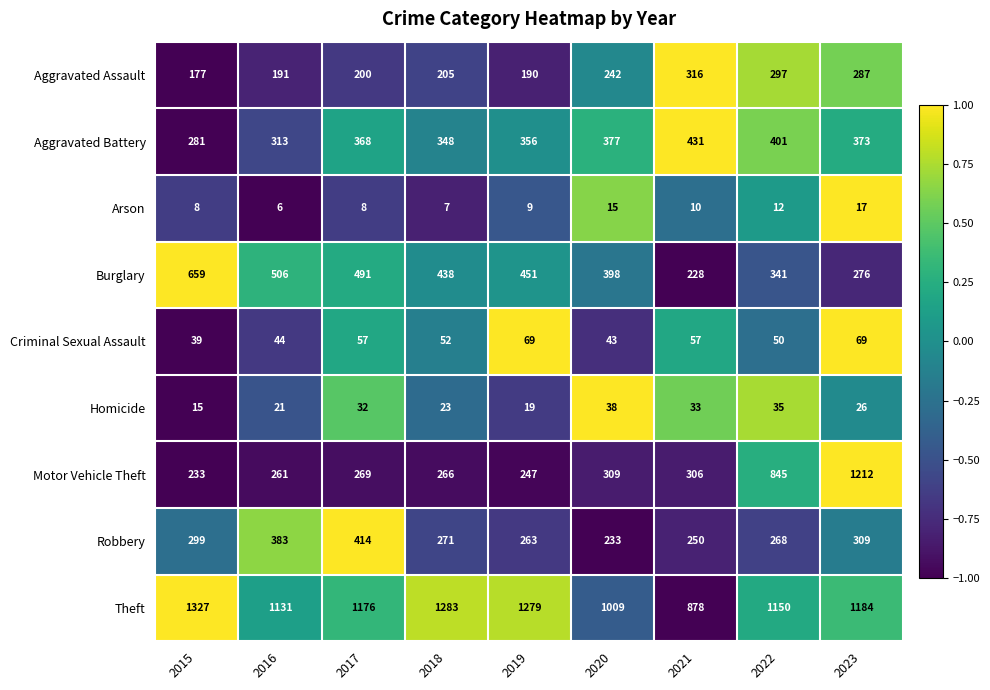

Rank the series at 2018 from lowest to highest value.

Arson, Homicide, Criminal Sexual Assault, Aggravated Assault, Motor Vehicle Theft, Robbery, Aggravated Battery, Burglary, Theft